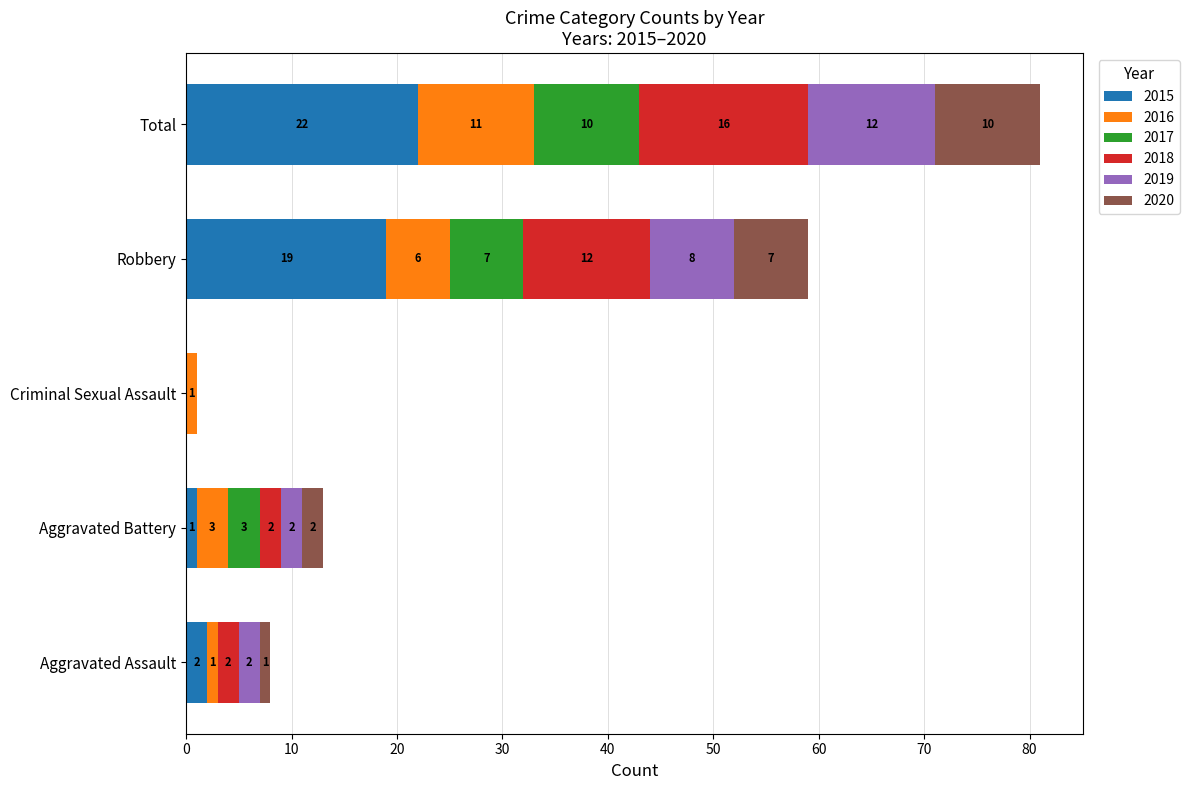

Is it true that 2015 equals 0 at Criminal Sexual Assault?

True